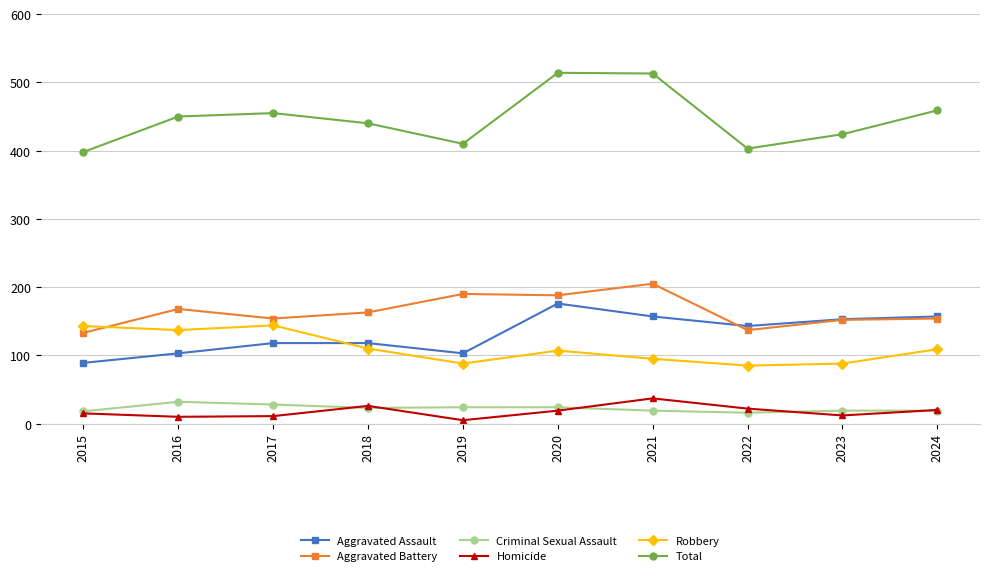

True or false: Robbery and Total intersect in this chart.

False